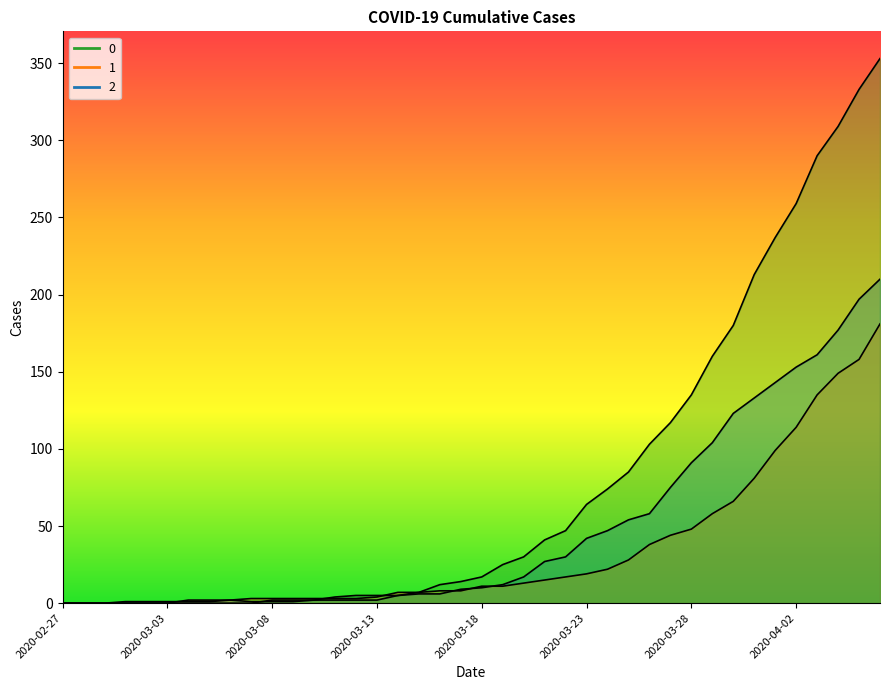

How many values in the 1 series are below 11?

20